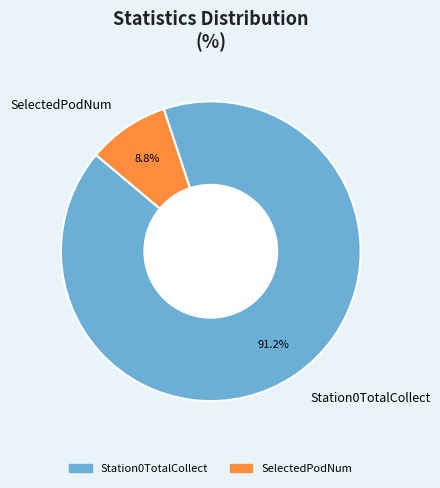

To the nearest percent, what is the difference between the Station0TotalCollect and SelectedPodNum slice percentages?

82%